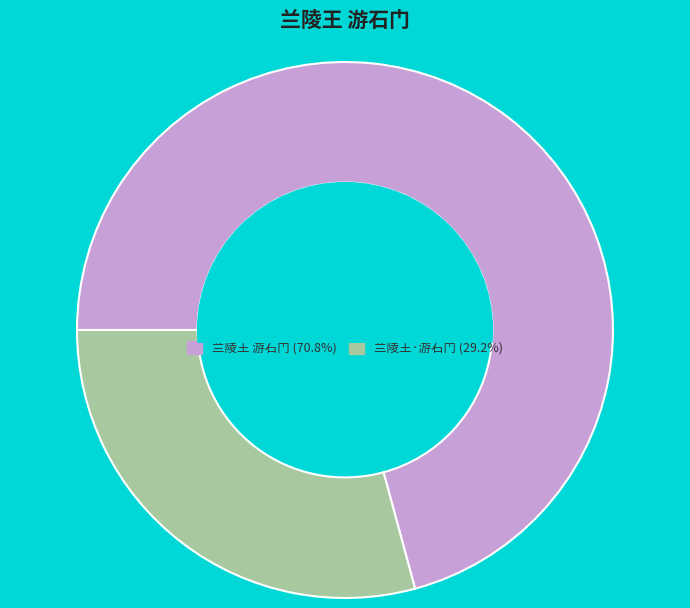

Count the number of slices in the pie.

2